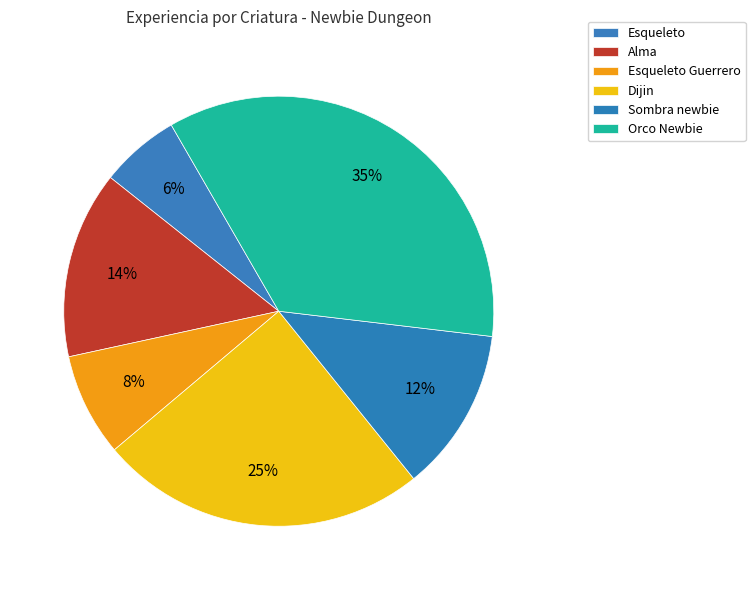

Does Alma represent more than half of the total?

No